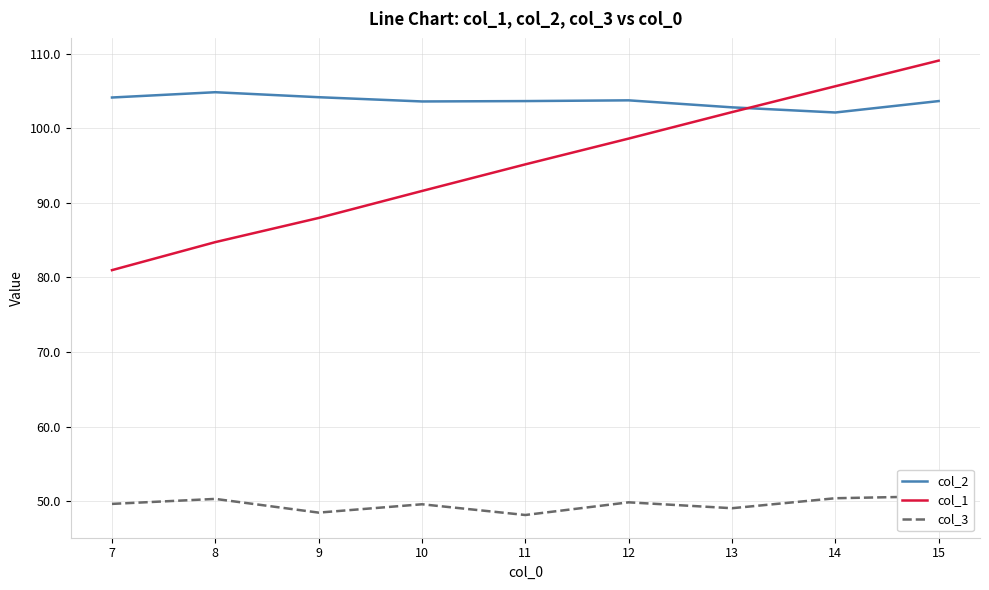

Reading left to right, transcribe all the data shown in this chart.

col_2: 7=104.1	8=104.8	9=104.2	10=103.6	11=103.7	12=103.8	13=102.8	14=102.1	15=103.7
col_1: 7=81.0	8=84.7	9=88.0	10=91.6	11=95.2	12=98.6	13=102.2	14=105.7	15=109.1
col_3: 7=49.6	8=50.3	9=48.5	10=49.6	11=48.1	12=49.8	13=49.0	14=50.4	15=50.6